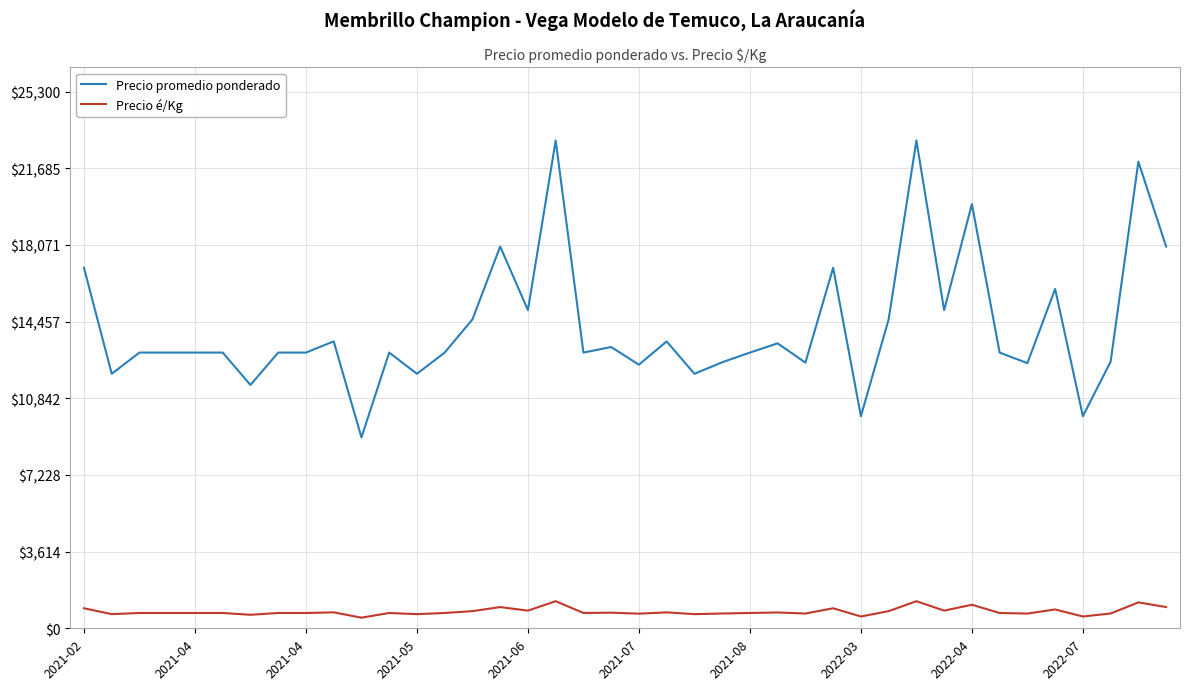

True or false: Precio promedio ponderado and Precio é/Kg cross at least once.

False